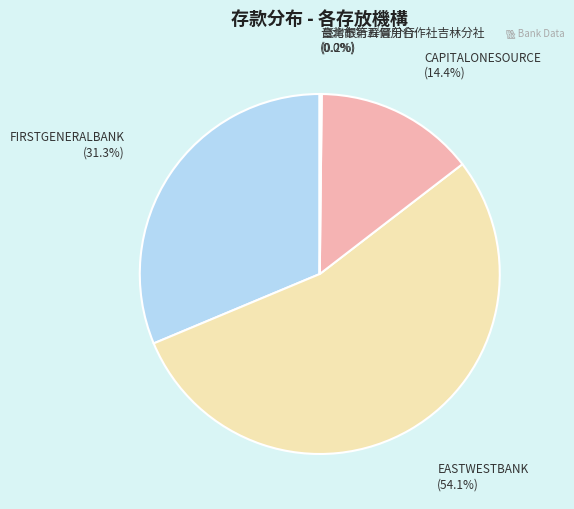

Which has a higher value, CAPITALONESOURCE or EASTWESTBANK?

EASTWESTBANK